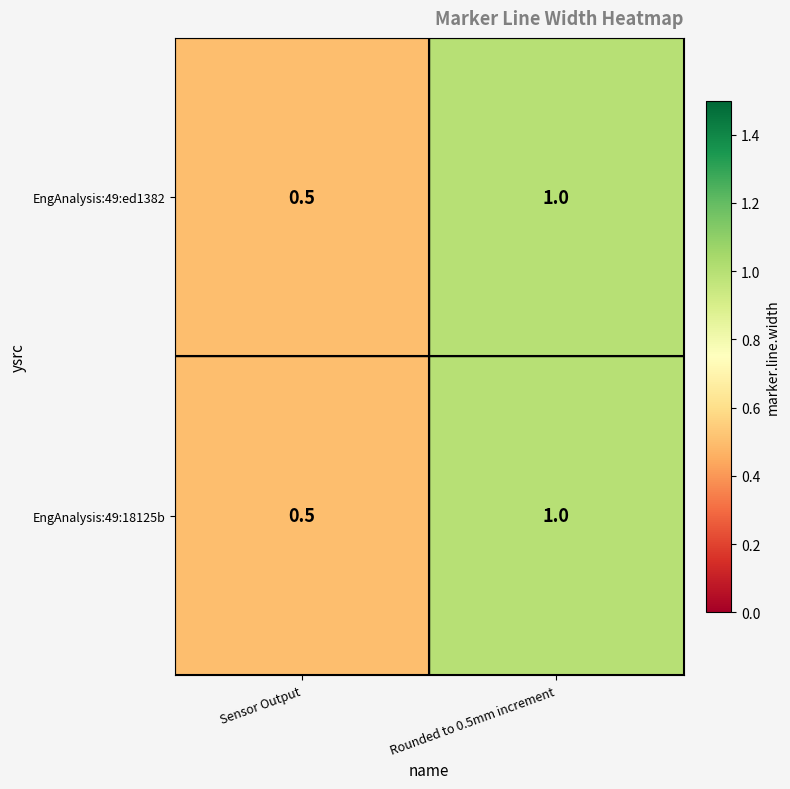

At how many categories does at least one series exceed 0?

2